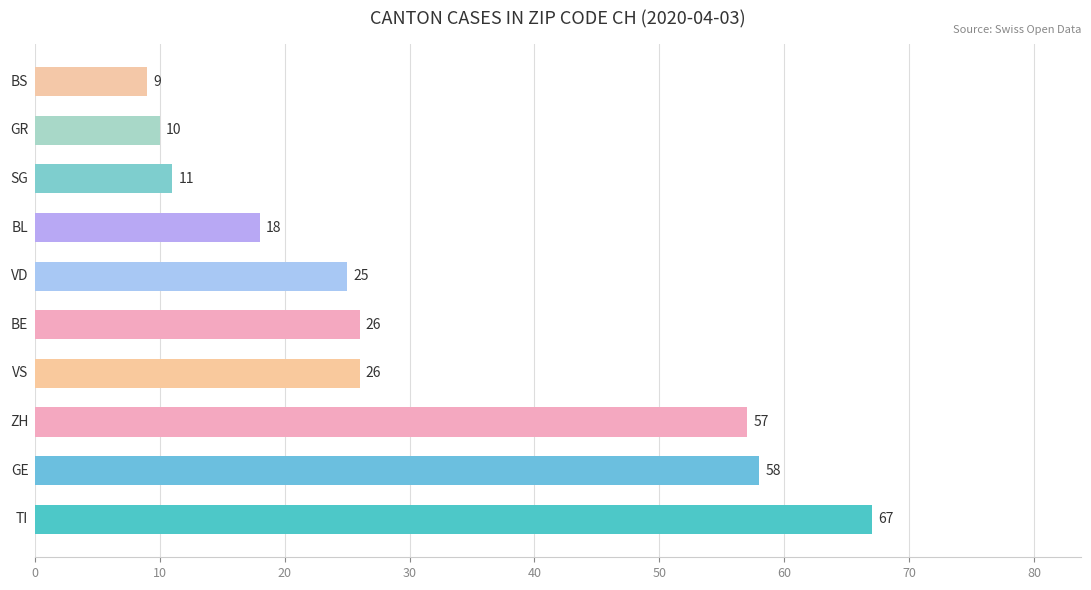

Reading bottom to top, extract all data points from this chart.

67	58	57	26	26	25	18	11	10	9